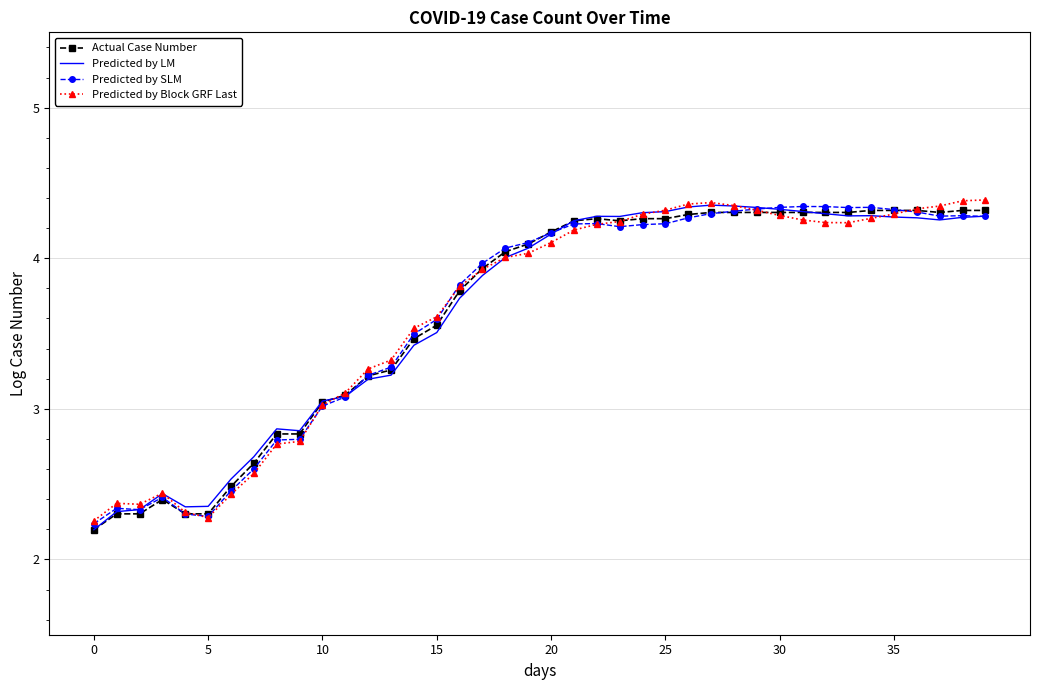

What is the lowest value of the Actual Case Number series?

2.2